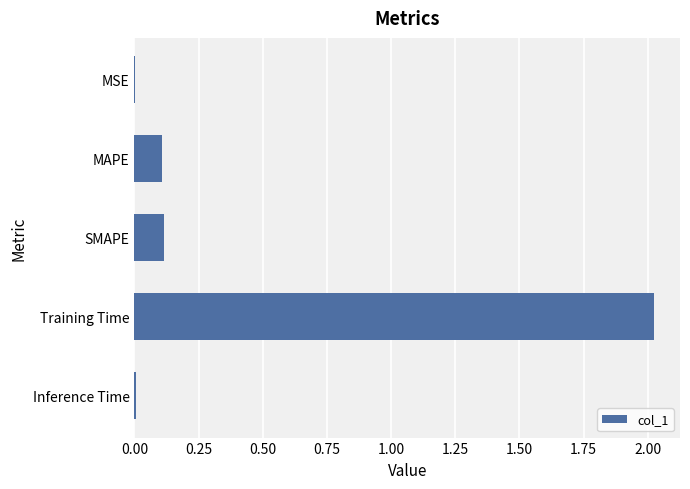

The chart shows a value of 0.0 at Inference Time. True or false?

True